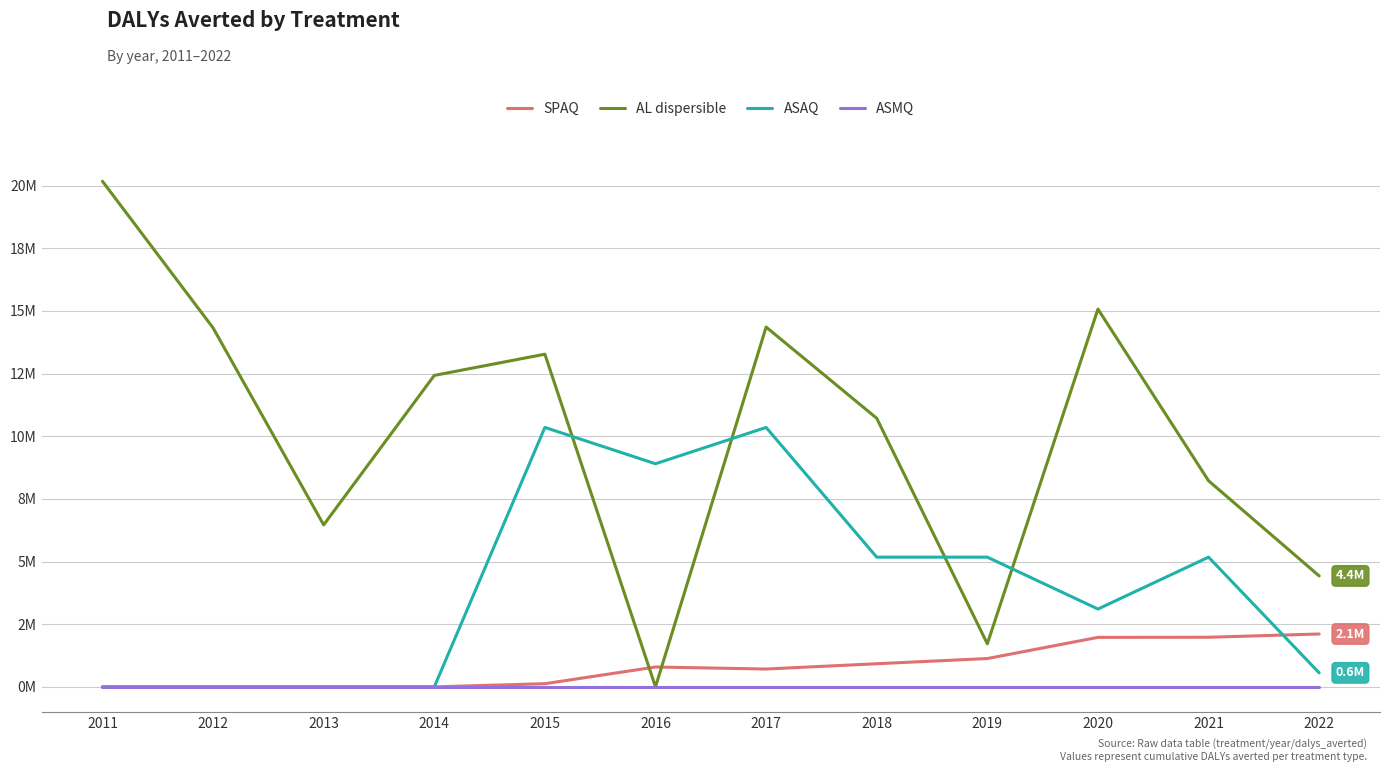

Reading right to left, transcribe all the data shown in this chart.

SPAQ: 2109266.3	1979437.0	1974688.9	1129689.1	922661.2	711675.0	792179.0	125675.9	0.0	0.0	0.0	0.0
AL dispersible: 4426610.0	8223729.5	15075492.3	1720002.3	10718846.1	14358222.2	0.0	13274870.2	12428363.0	6463961.3	14324945.8	20175980.0
ASAQ: 559007.7	5175997.4	3105598.5	5175997.4	5175997.4	10351994.9	8902715.6	10351994.9	0.0	0.0	0.0	0.0
ASMQ: 0.0	0.0	0.0	0.0	0.0	0.0	0.0	0.0	0.0	0.0	0.0	0.0